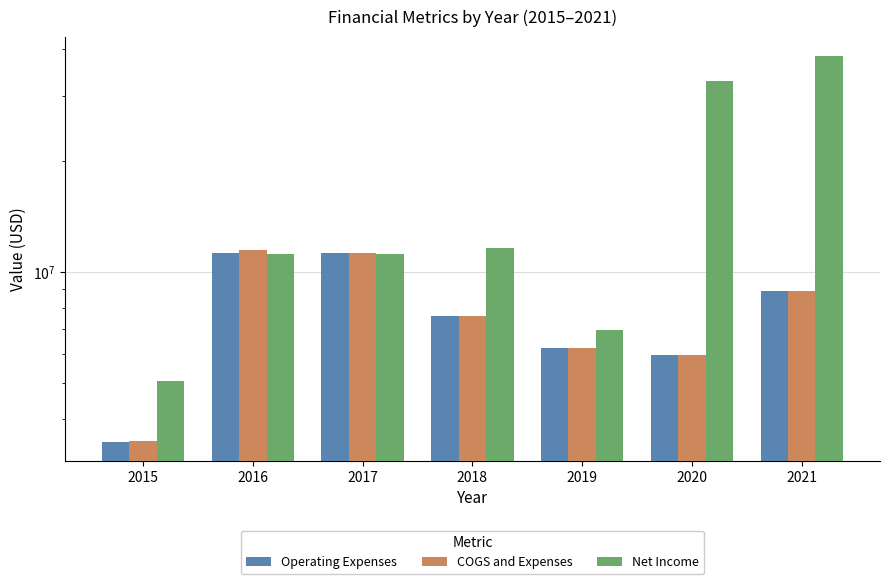

True or false: Operating Expenses has a value of 15507992 at 2017.

False